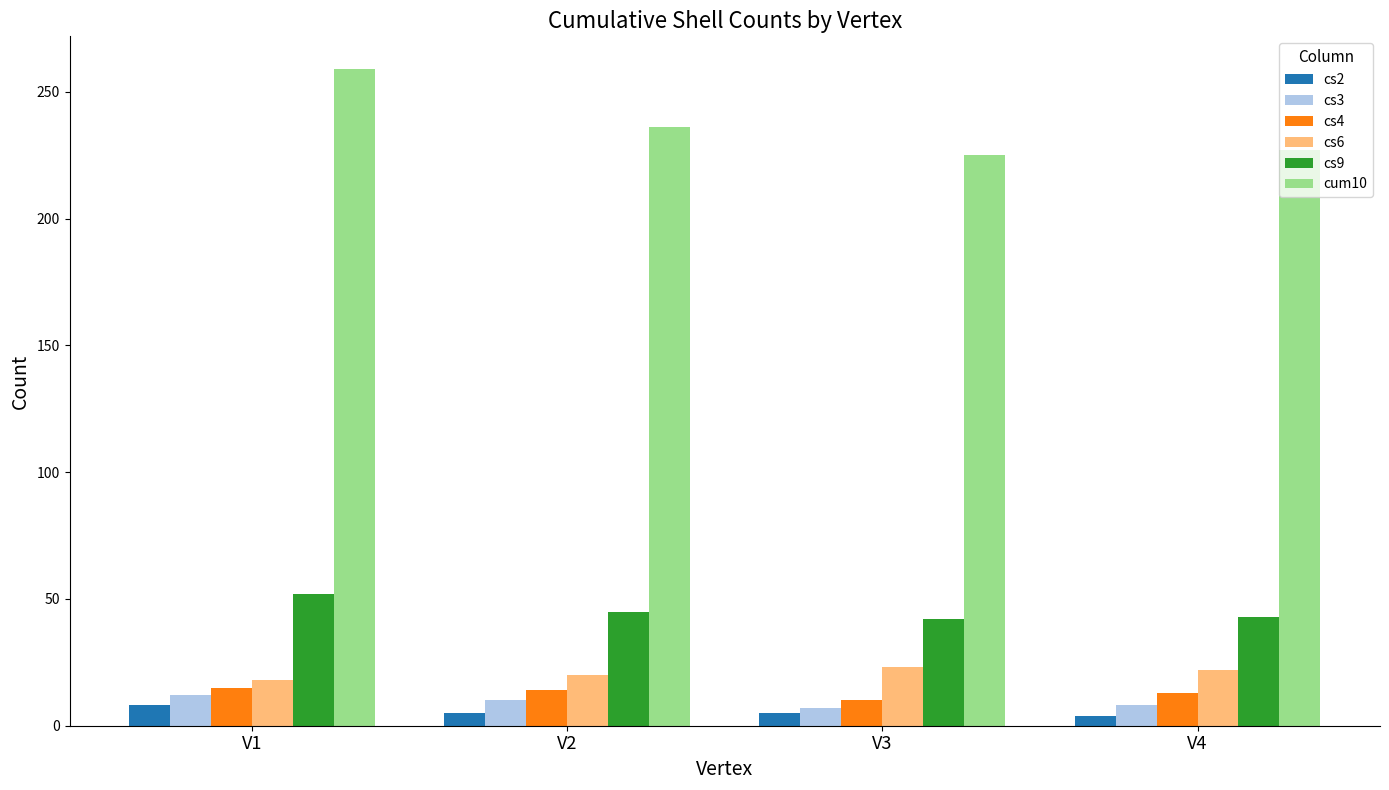

Rank the series by their maximum value, from lowest to highest.

cs2, cs3, cs4, cs6, cs9, cum10